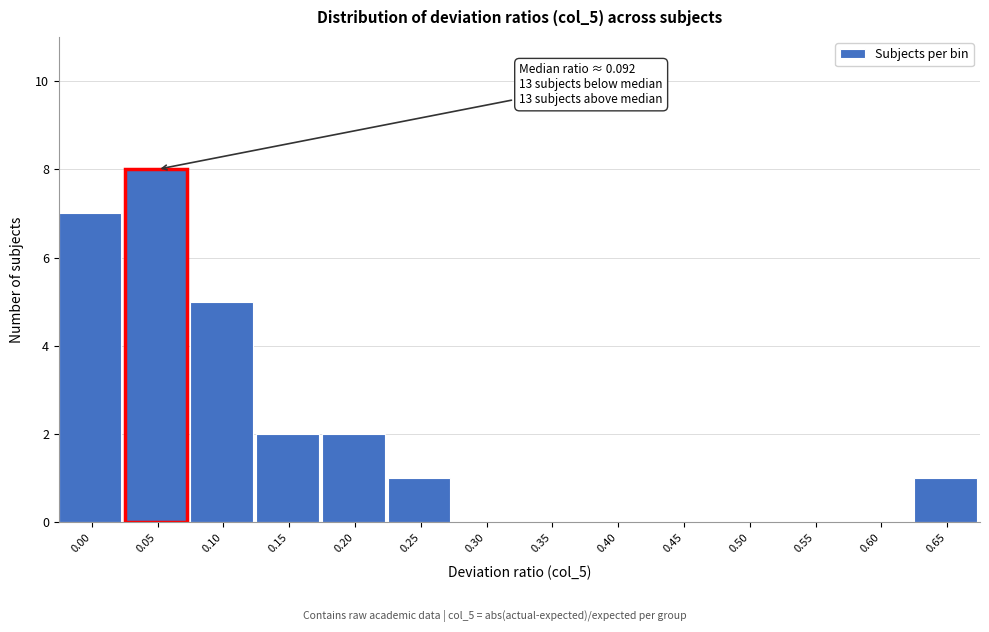

Reading left to right, what are all the values shown in this chart?

0.00=7	0.05=8	0.10=5	0.15=2	0.20=2	0.25=1	0.30=0	0.35=0	0.40=0	0.45=0	0.50=0	0.55=0	0.60=0	0.65=1